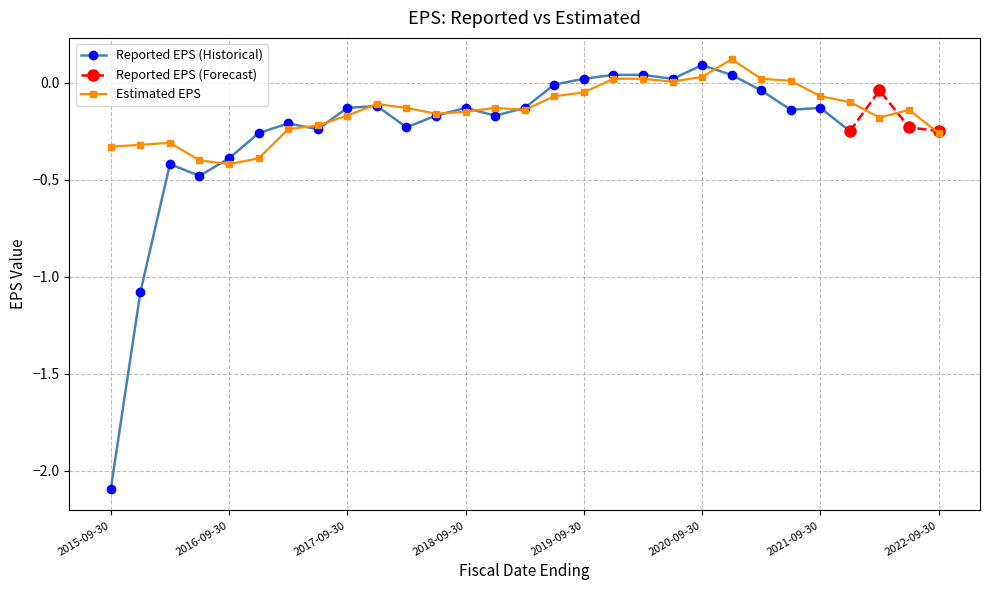

True or false: Estimated EPS has more than 2 interior local peaks.

True